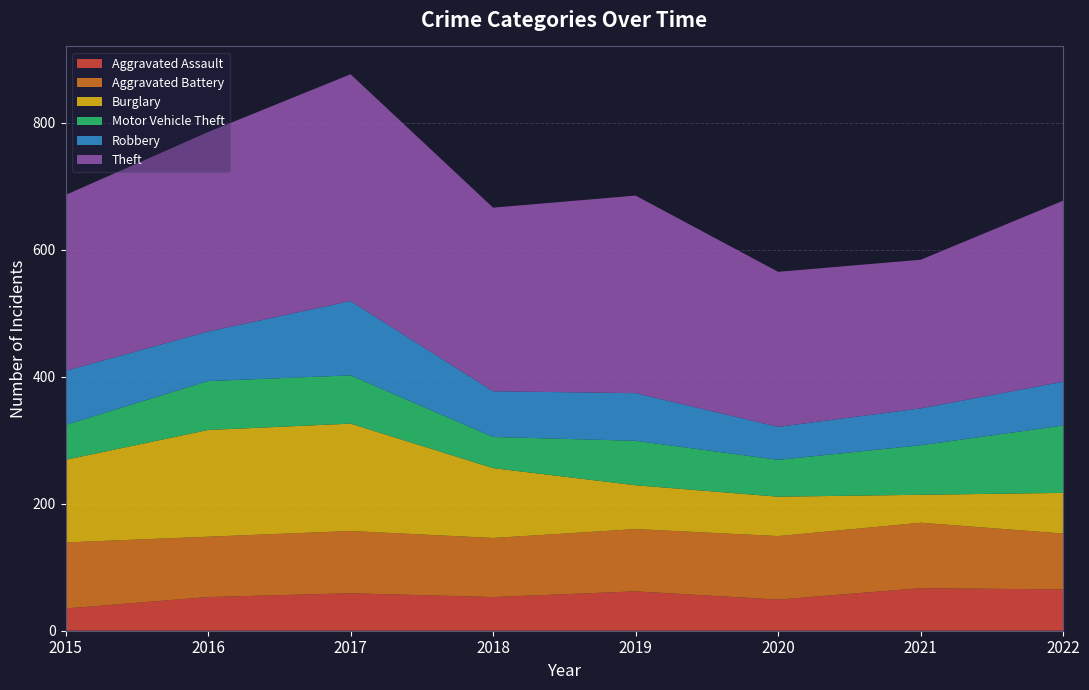

Reading left to right, list all the values displayed in this chart.

Aggravated Assault: 35	53	59	53	62	49	67	65
Aggravated Battery: 104	95	98	93	98	100	103	88
Burglary: 130	168	169	110	69	62	44	64
Motor Vehicle Theft: 55	77	76	49	70	58	78	106
Robbery: 85	78	117	72	75	52	58	69
Theft: 277	314	357	289	311	244	234	285